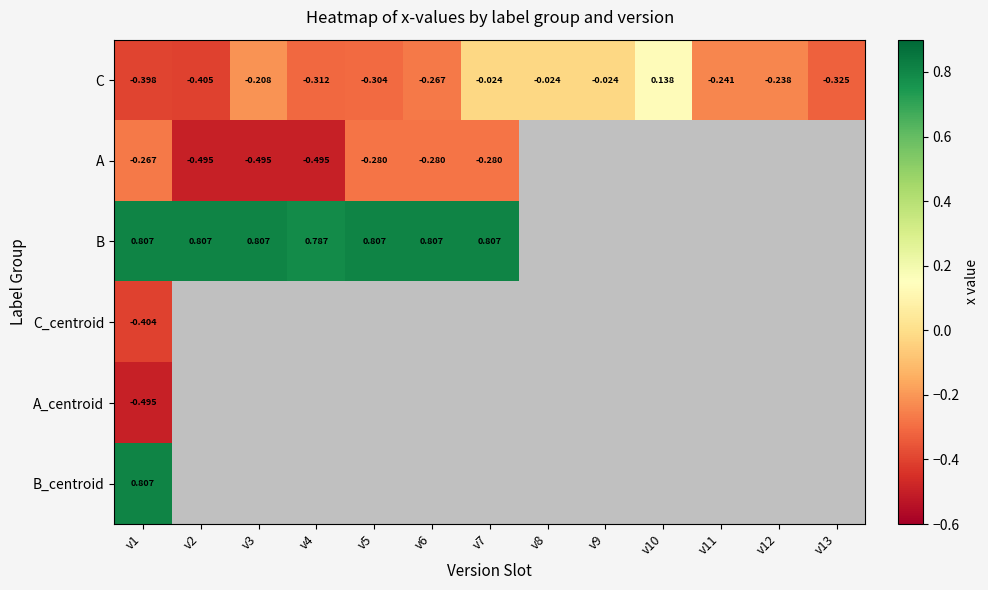

How many values in C are below zero?

12